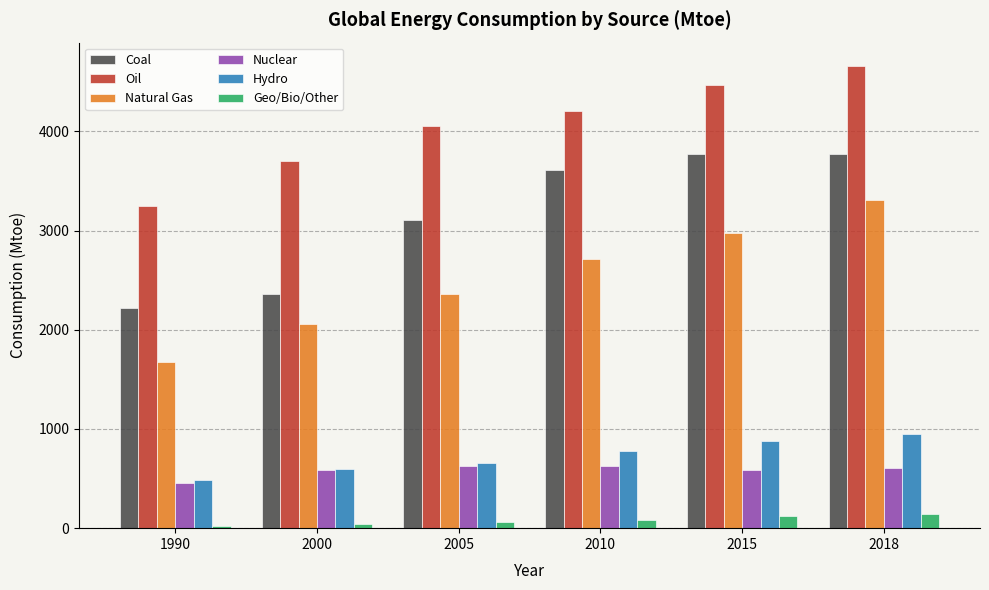

What is the value of the Coal bar at the 4th from the left?

3610.1